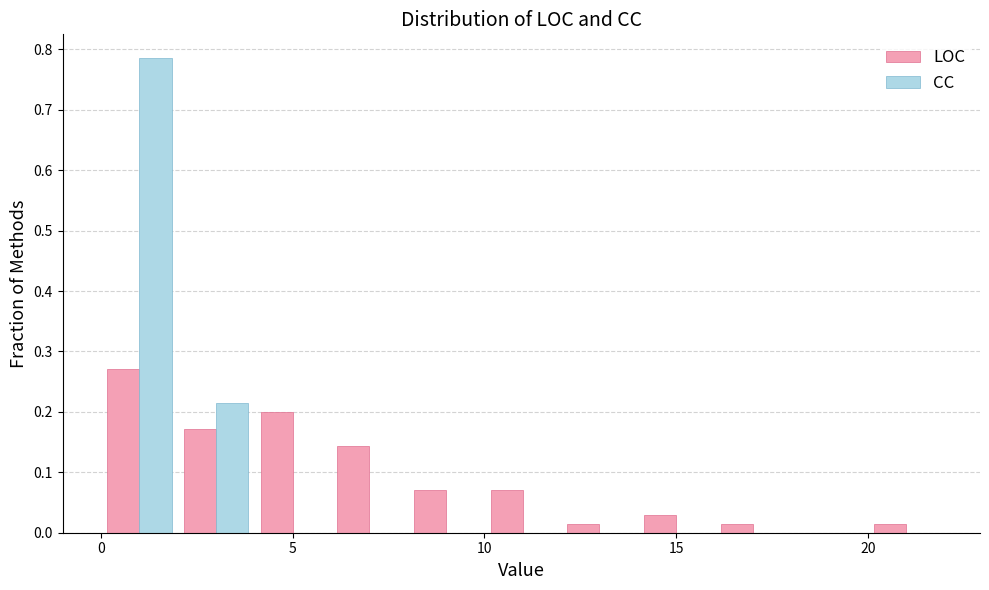

Reading left to right, transcribe this chart: for each range on the x-axis, give the height of each series' bar. The values are not printed on the chart, so give them approximately, as read against the axis.

0 to 2: LOC=0.27	CC=0.79
2 to 4: LOC=0.17	CC=0.21
4 to 6: LOC=0.20	CC=0
6 to 8: LOC=0.14	CC=0
8 to 10: LOC=0.07	CC=0
10 to 12: LOC=0.07	CC=0
12 to 14: LOC=0.01	CC=0
14 to 16: LOC=0.03	CC=0
16 to 18: LOC=0.01	CC=0
18 to 20: LOC=0	CC=0
20 to 22: LOC=0.01	CC=0